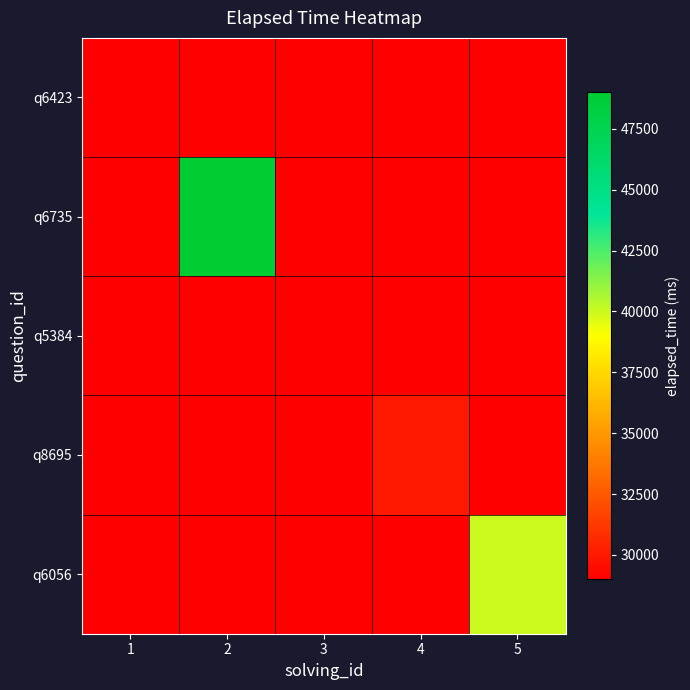

Between 5 and 1, which is larger?

1